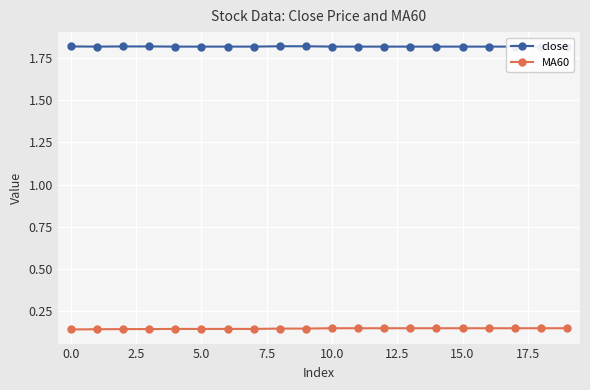

True or false: MA60 and close intersect in this chart.

False